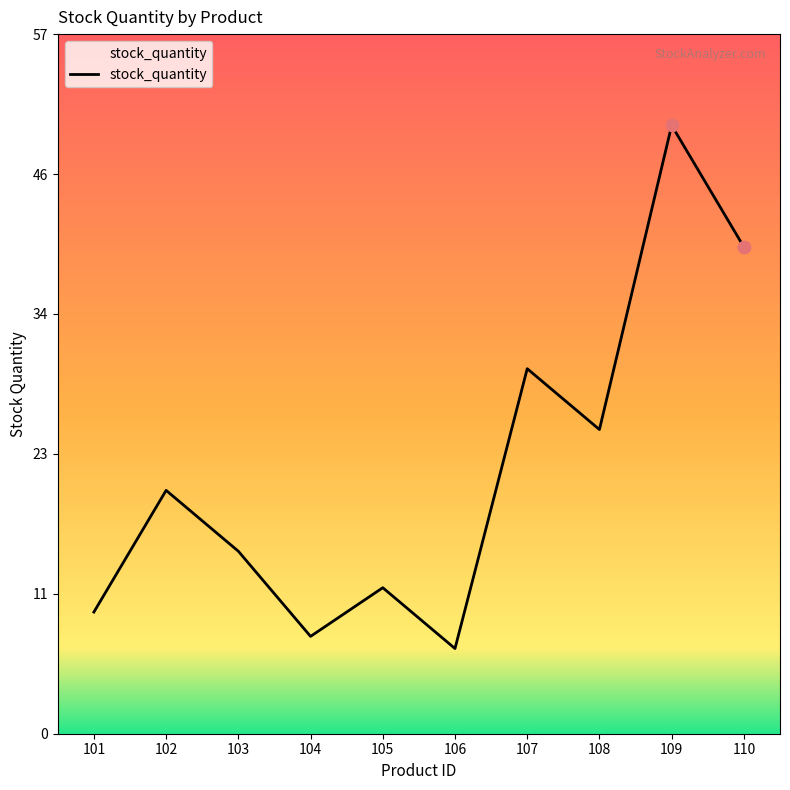

Between 110 and 108, which is larger?

110